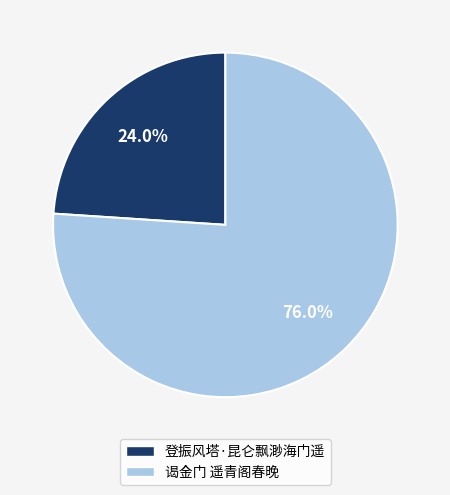

What is the ratio of the value at 谒金门 遥青阁春晚 to the value at 登振风塔·昆仑飘渺海门遥?

3.2